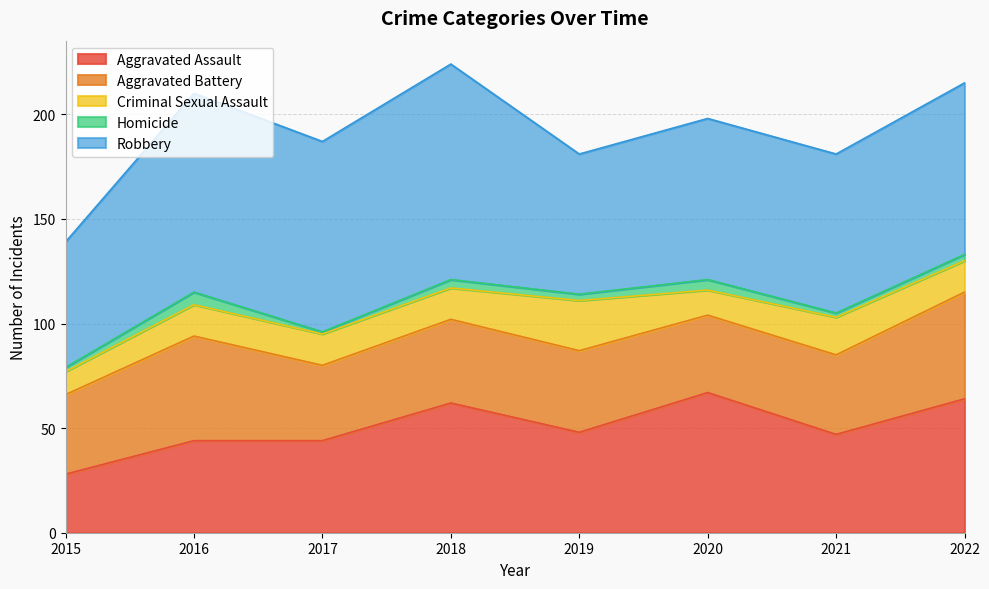

What is the value of the Criminal Sexual Assault point at the 7th from the left?

18